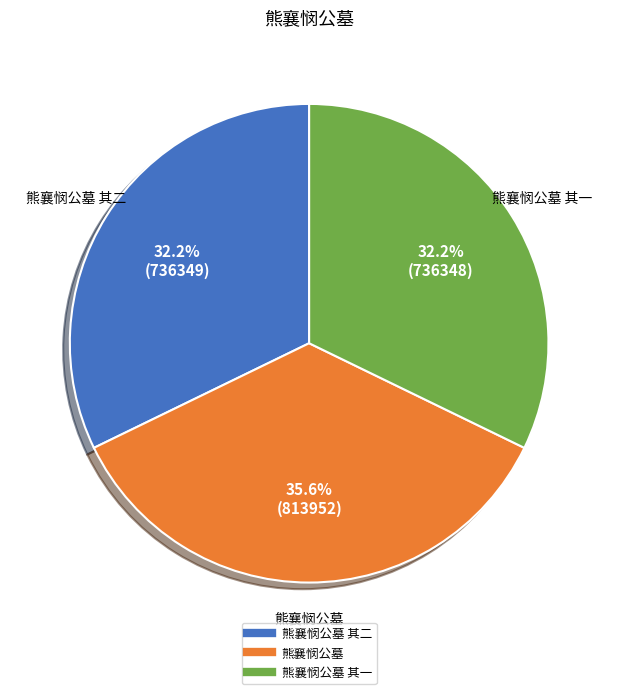

Is there any slice that represents more than half of the pie?

No